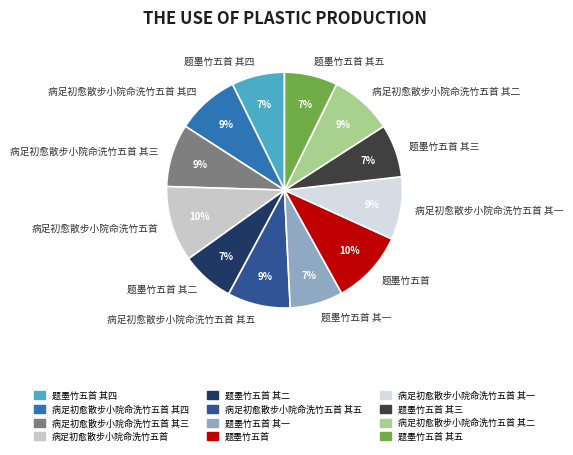

Count the number of slices in the pie.

12